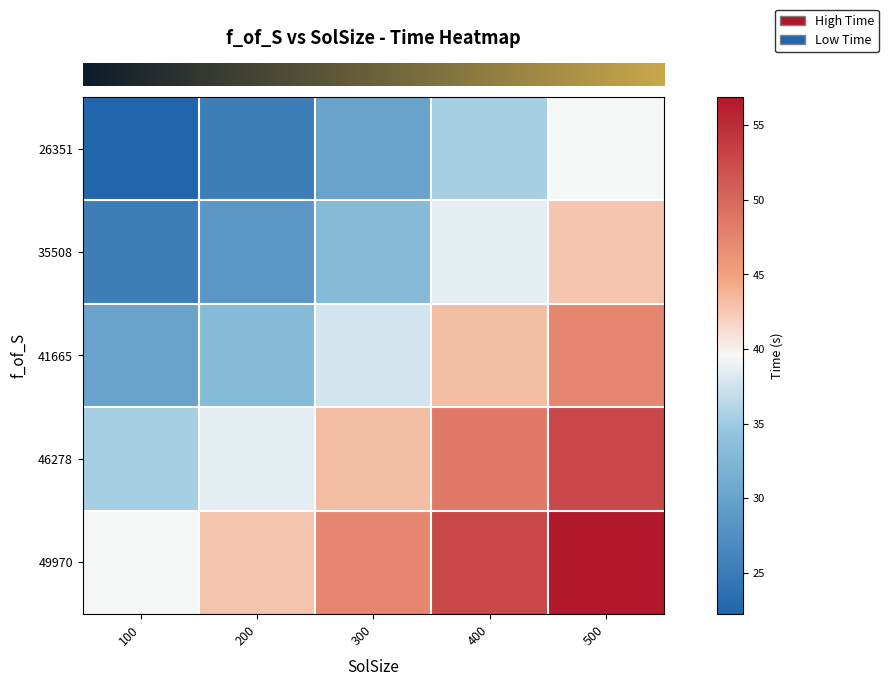

Reading right to left, what are all the values shown in this chart?

row_0: 500=39.6	400=35.4	300=30.0	200=25.4	100=22.2
row_1: 500=42.8	400=38.6	300=33.2	200=28.6	100=25.4
row_2: 500=47.3	400=43.1	300=37.8	200=33.2	100=30.0
row_3: 500=52.7	400=48.5	300=43.1	200=38.6	100=35.4
row_4: 500=56.9	400=52.7	300=47.3	200=42.8	100=39.6